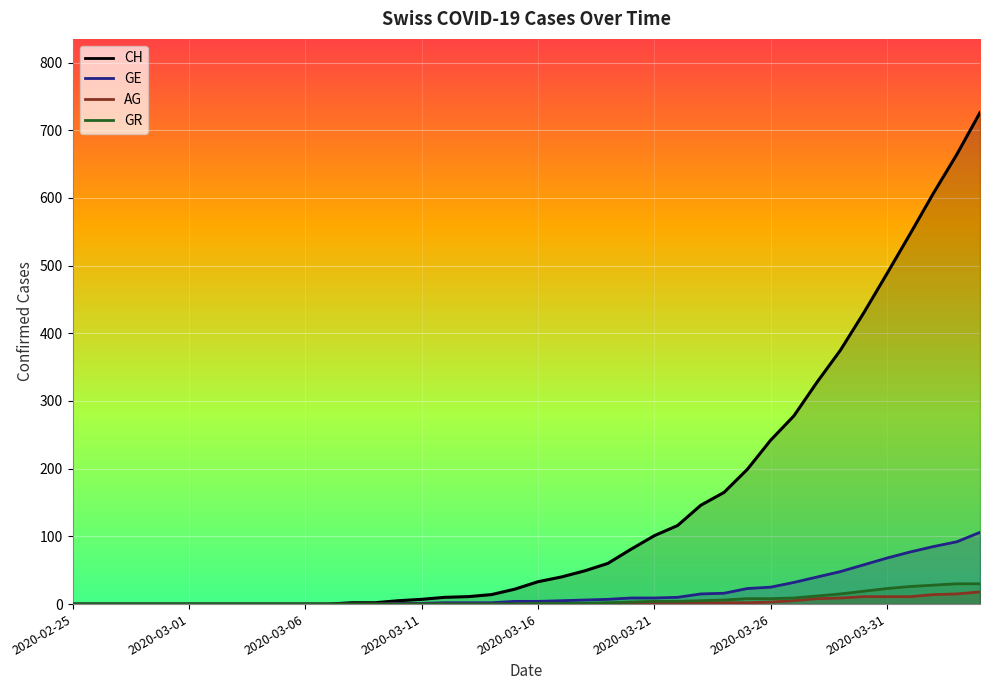

How many values in GE are above zero?

26